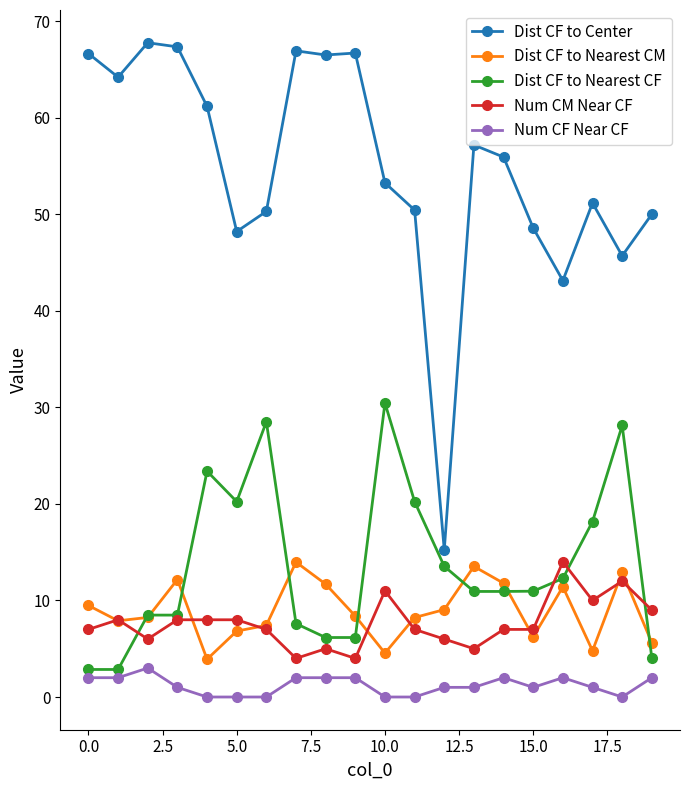

What is the highest value of the Dist CF to Center series?

67.8